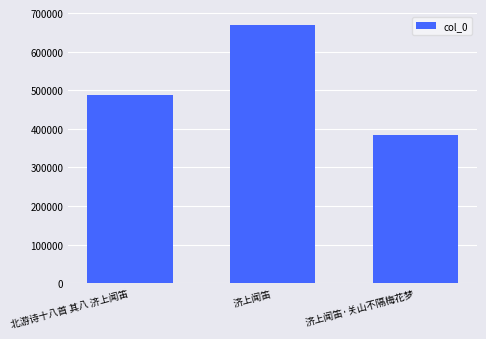

What is the label of the 2nd bar from the right?

济上闻笛